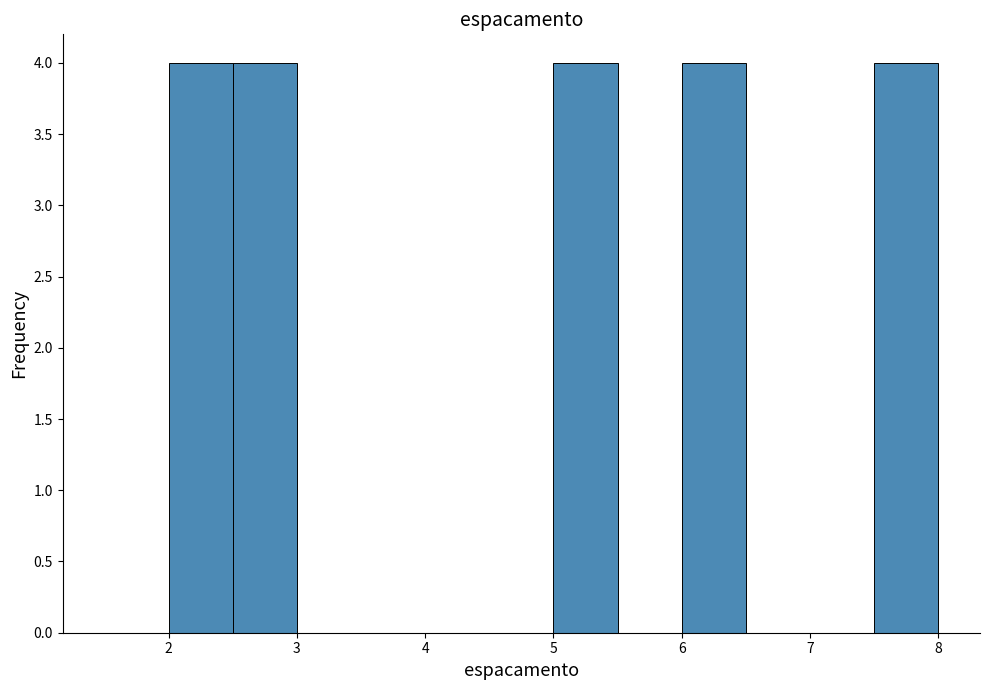

What is the height of the bar covering 2.5 to 3.0 on the x-axis? The values are not printed on the chart, so give them approximately, as read against the axis.

4